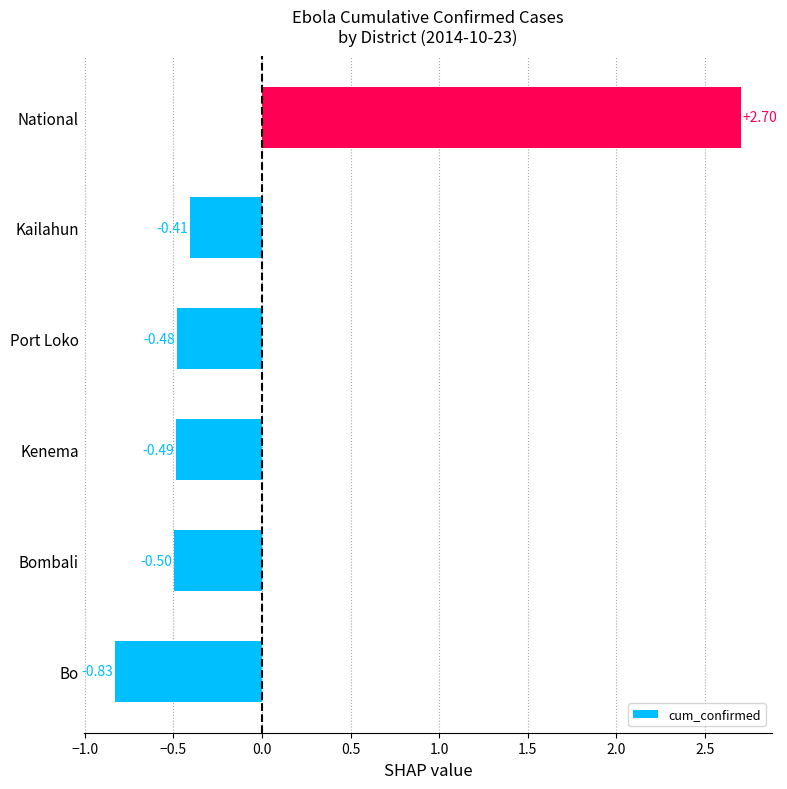

List the labels in order of value, smallest first.

Bo, Bombali, Kenema, Port Loko, Kailahun, National